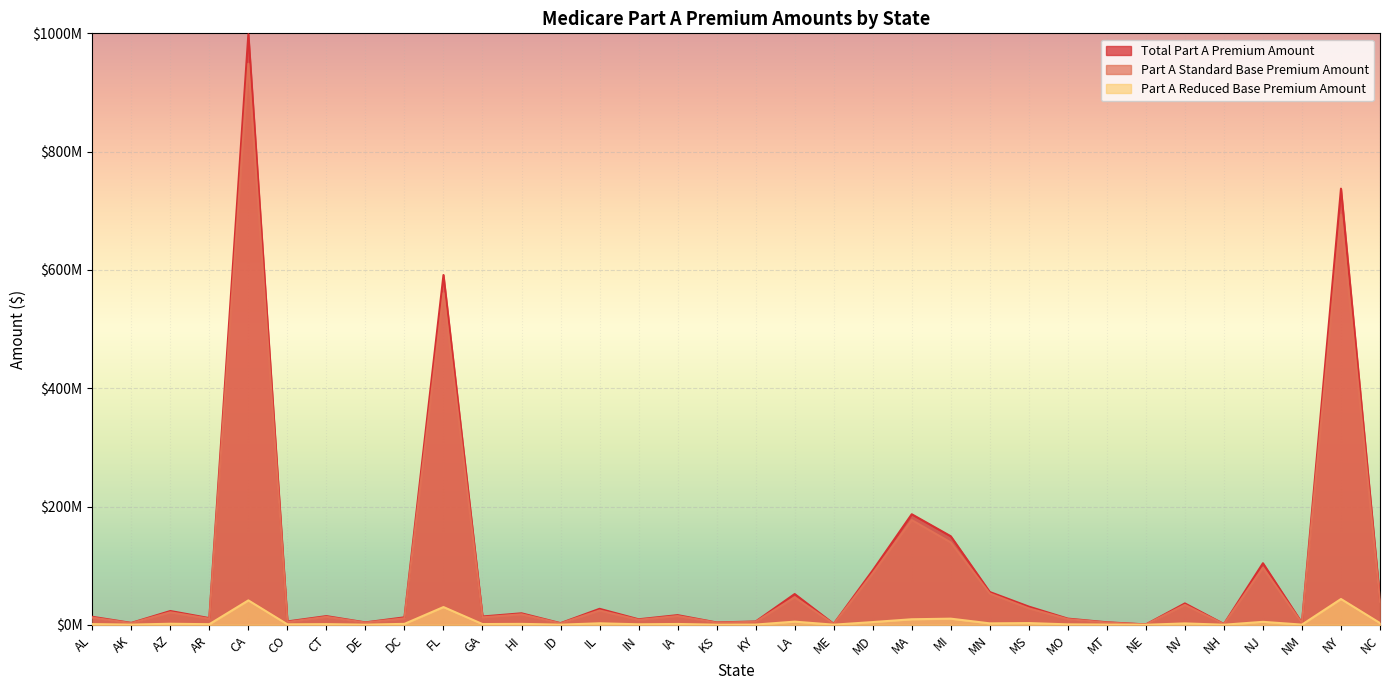

True or false: Part A Reduced Base Premium Amount and Part A Standard Base Premium Amount intersect in this chart.

False